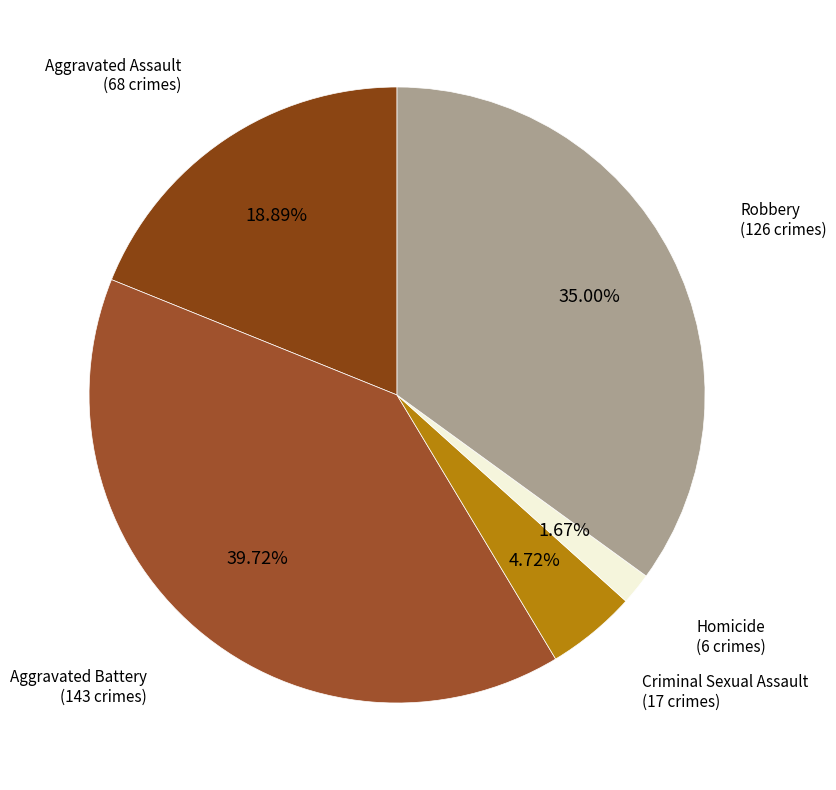

How many slices are in this pie chart?

5